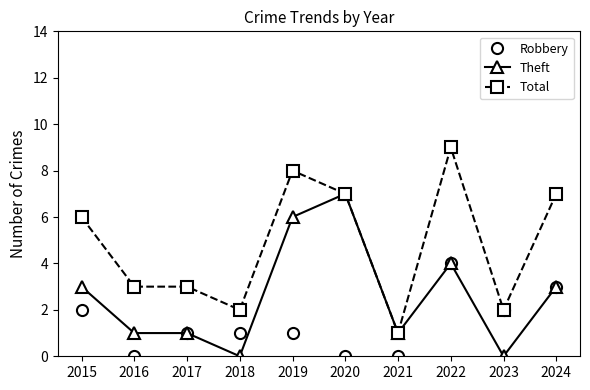

Which series has the widest spread of values?

Total